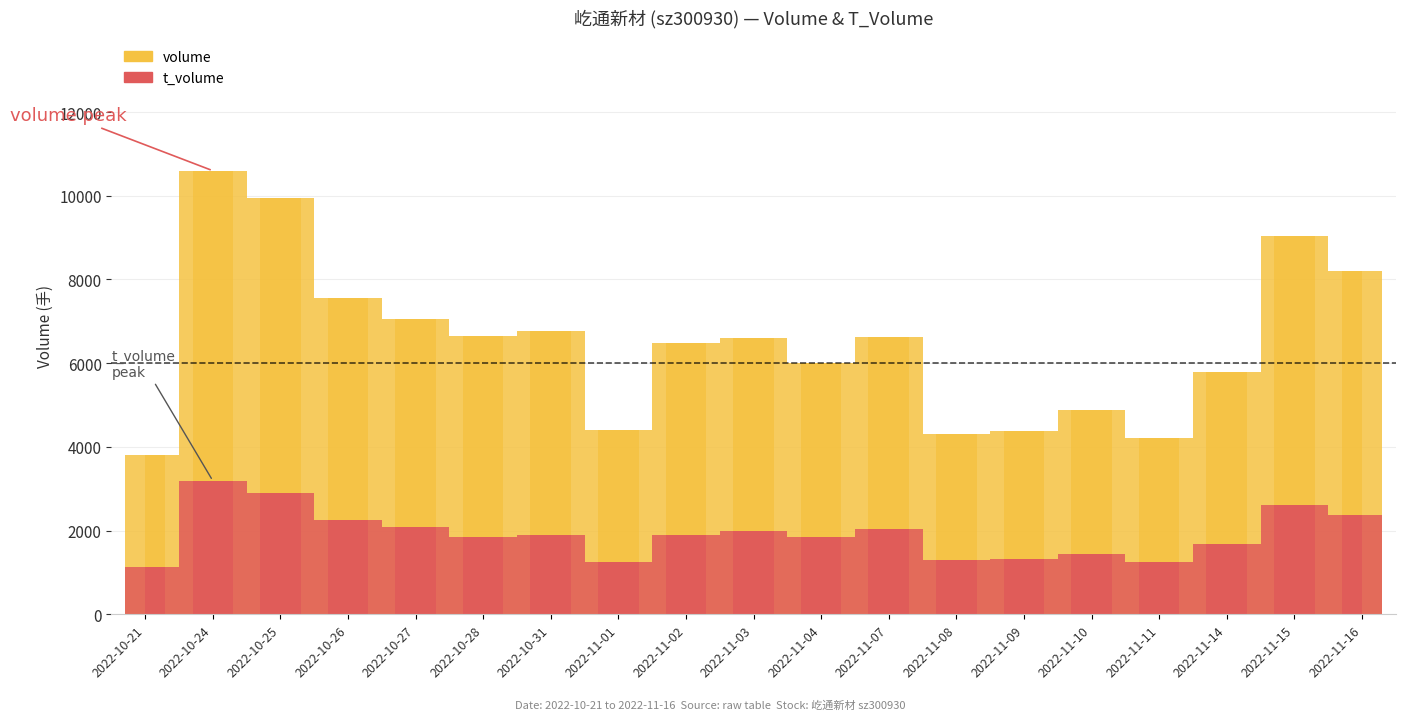

What is the value of the volume bar at the 7th from the left?

6770